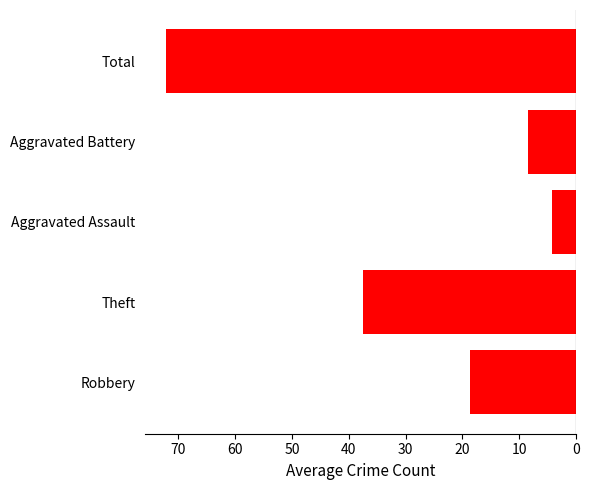

Are the bars horizontal?

Yes